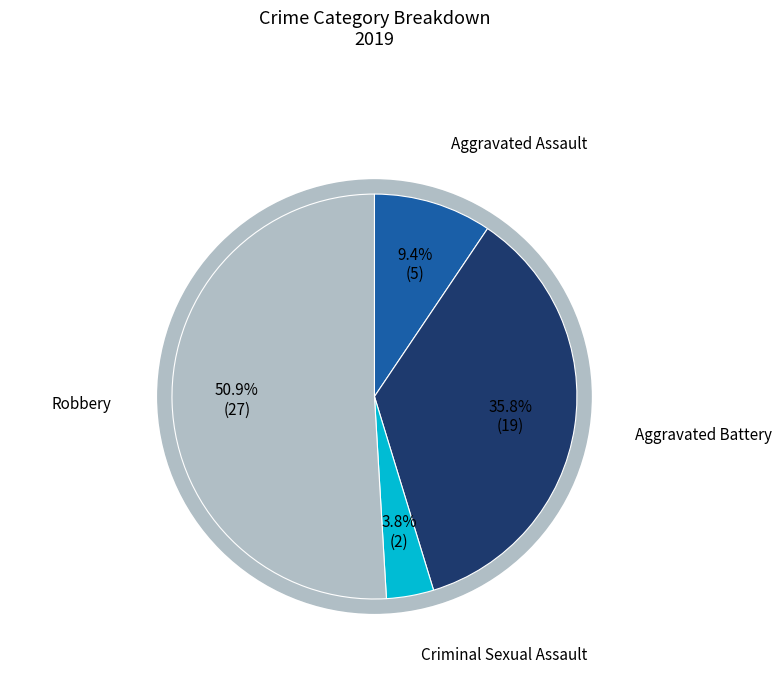

What percentage is the Aggravated Assault slice, to the nearest percent?

9%